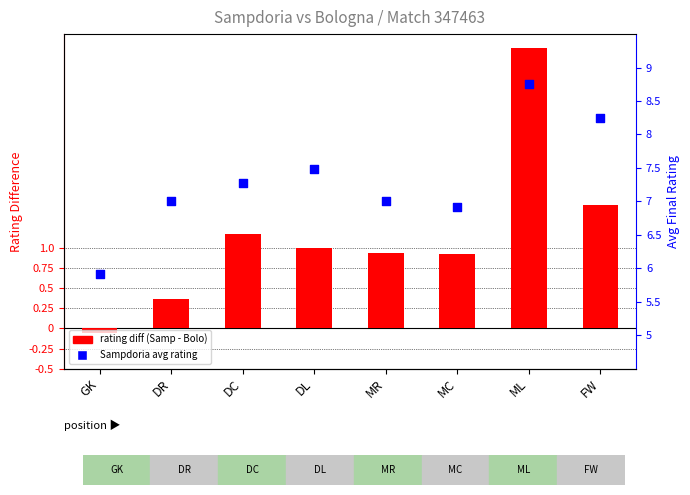

At which category is the sum across all series the highest?

ML